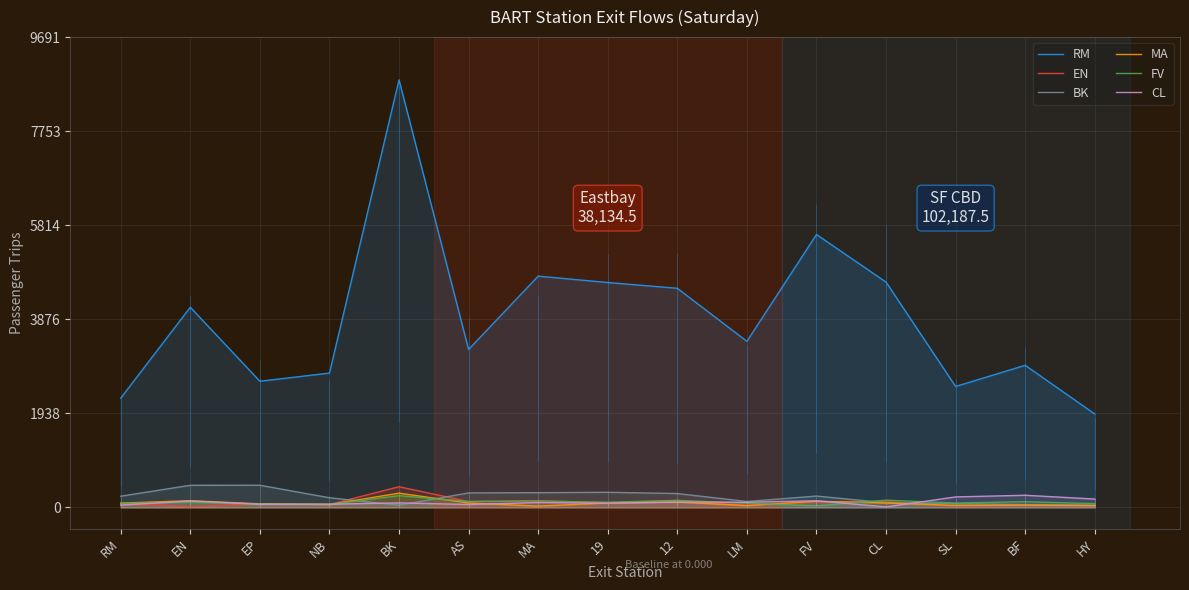

What position from the left is RM?

1